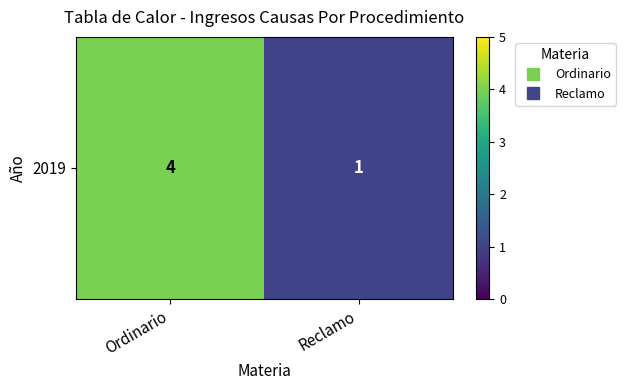

What is the maximum value shown in the chart?

4